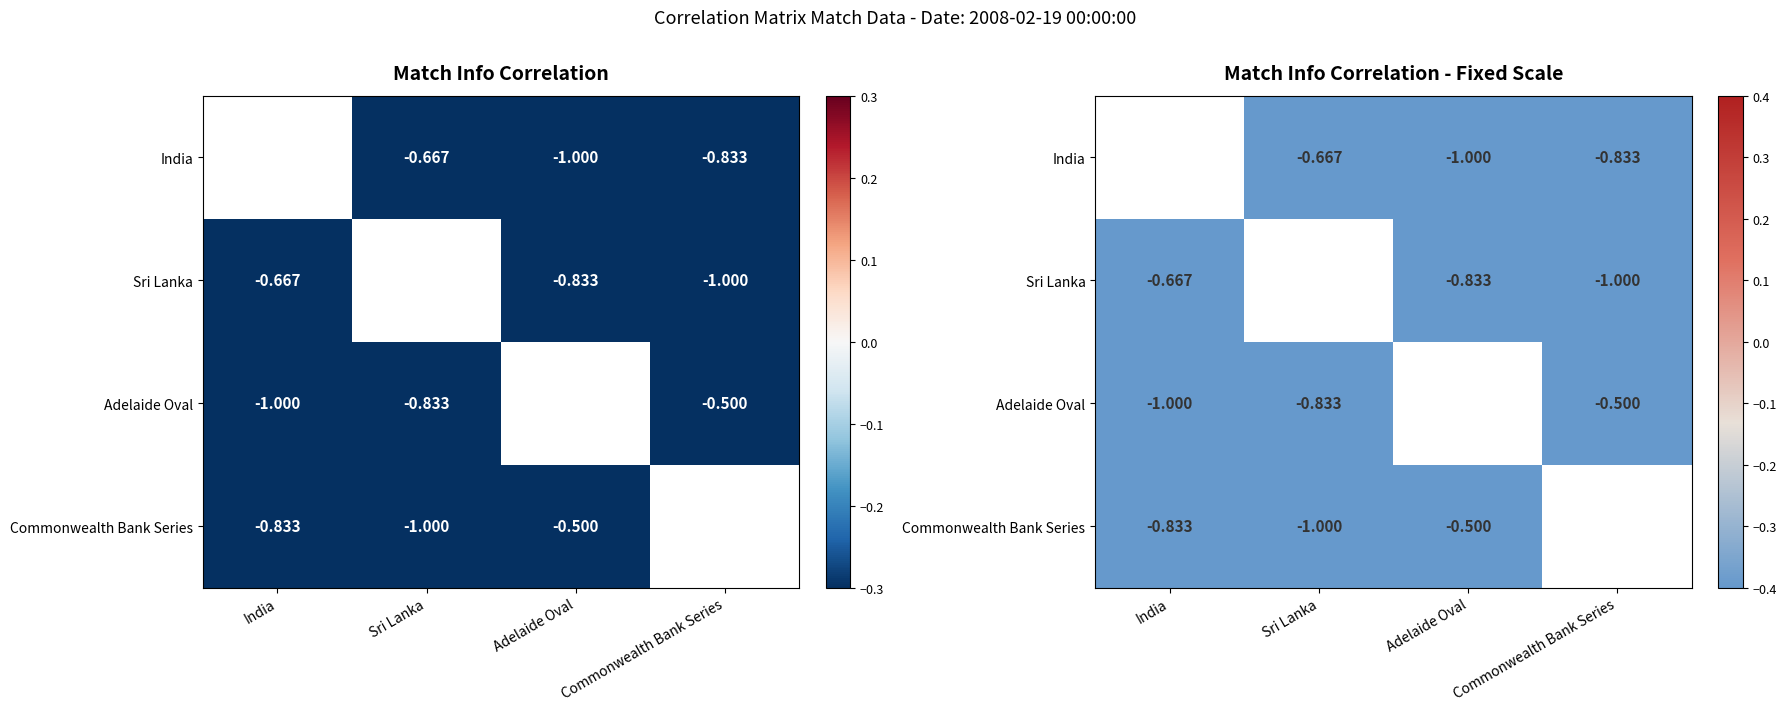

How many data points does each series have?

4